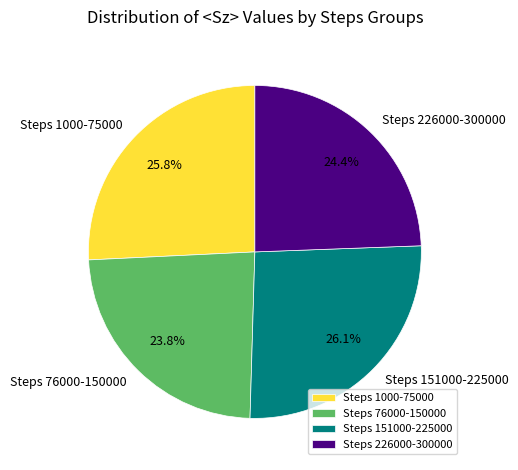

How many slices are in this pie chart?

4